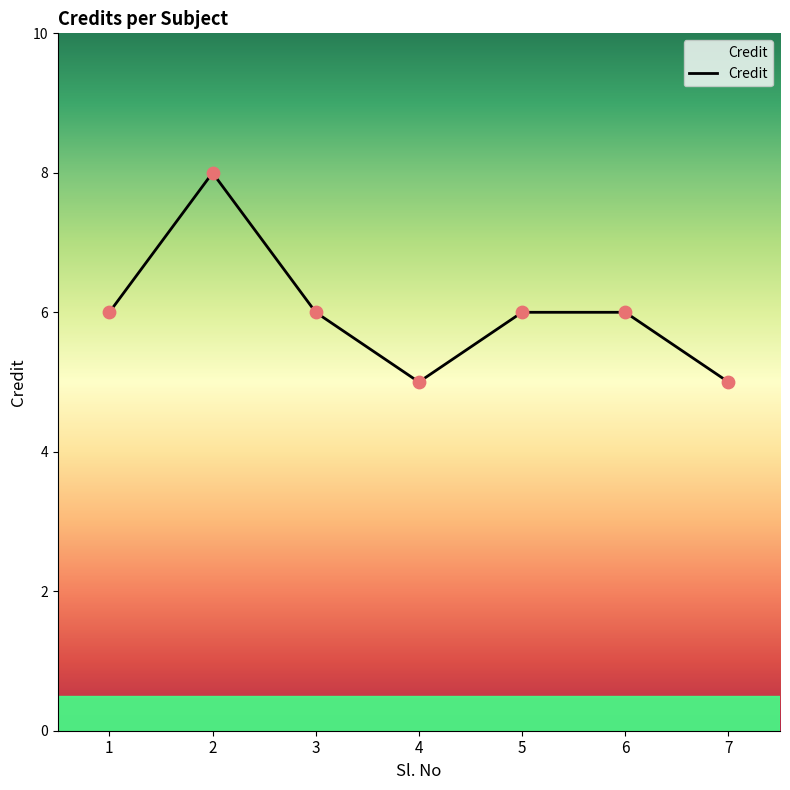

Between 1 and 7, which is larger?

1